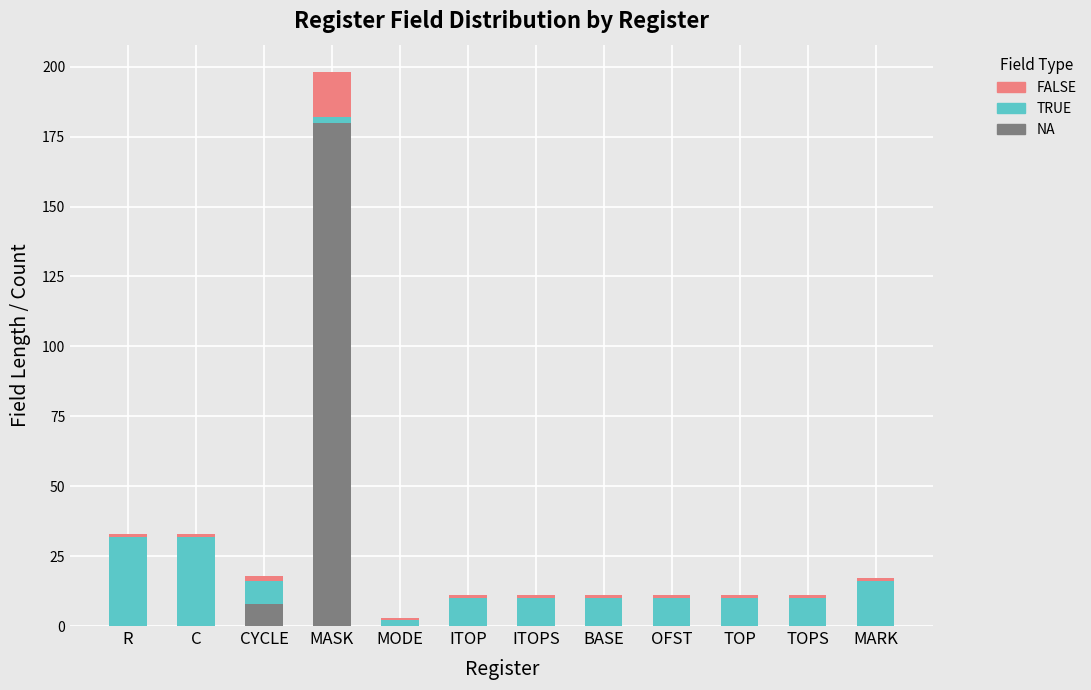

Where is NA nearest to the value 90?

CYCLE